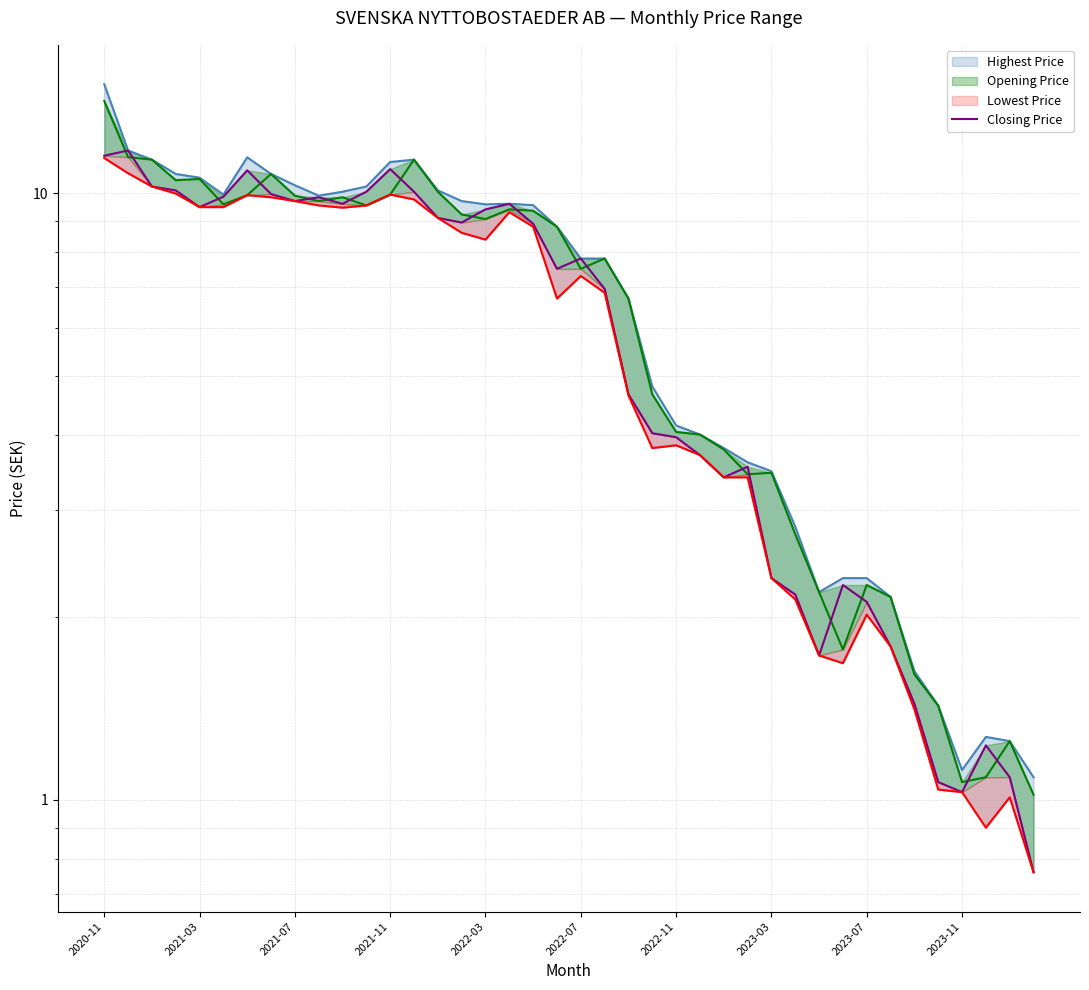

Is the value of Closing Price at 29 greater than the value of Opening Price at 35?

Yes